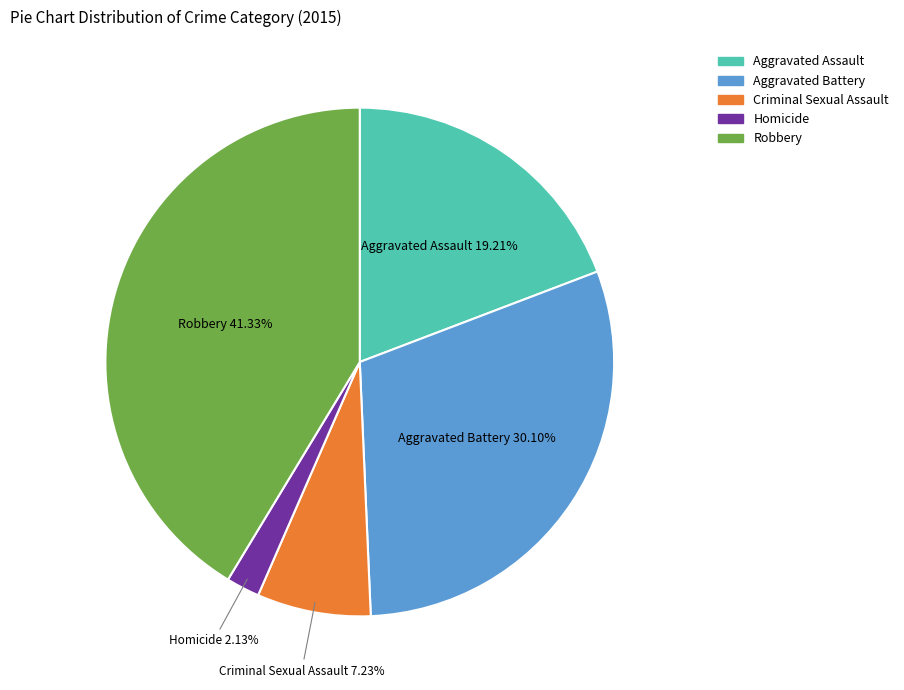

To the nearest percent, what percentage of the pie is Aggravated Assault?

19%